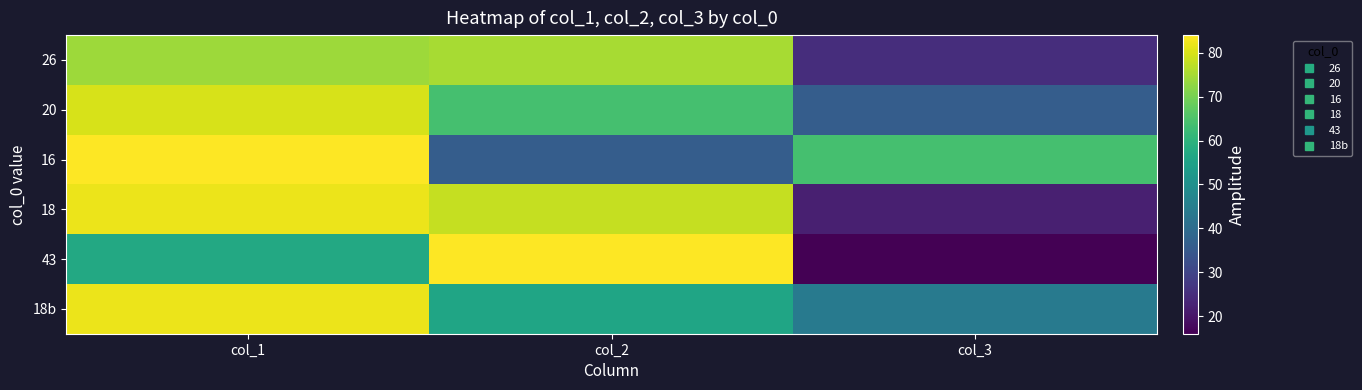

Which category has the highest value across all series?

col_1